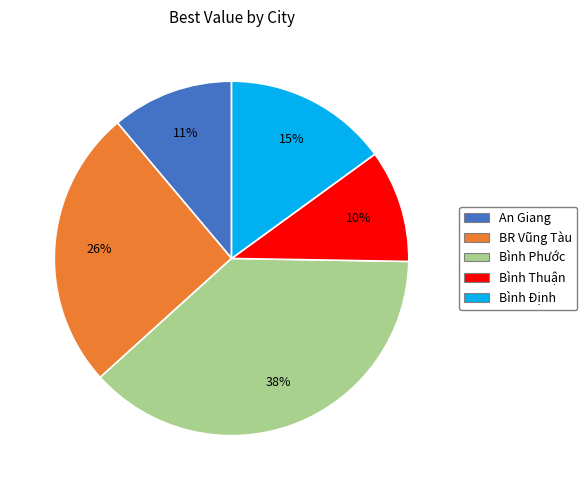

Does any single category account for the majority?

No